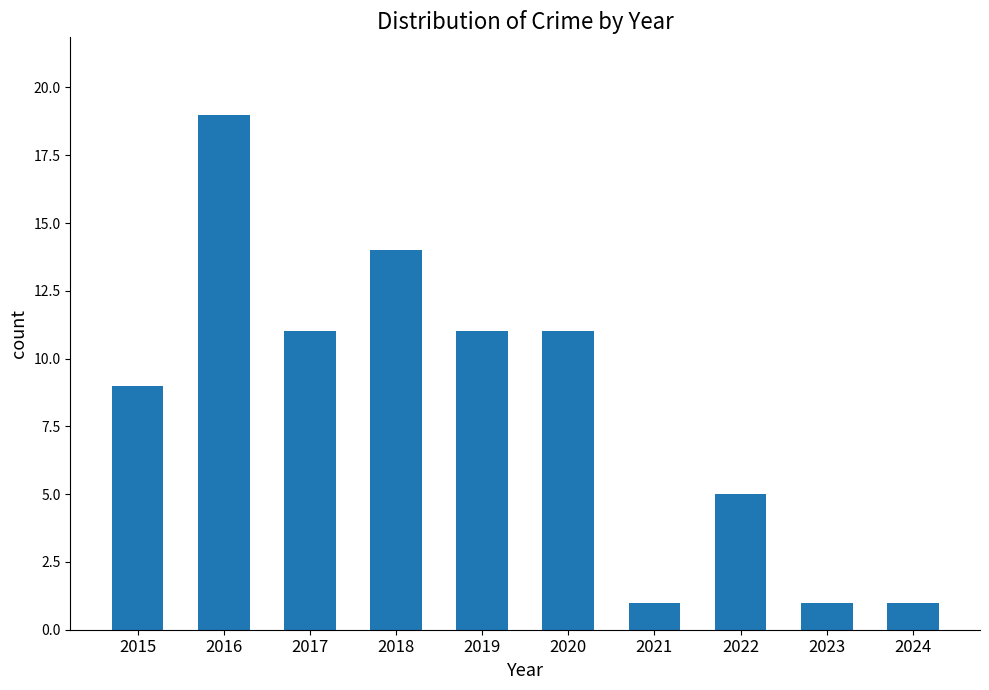

What is the ratio of the value at 2016 to the value at 2019?

1.7